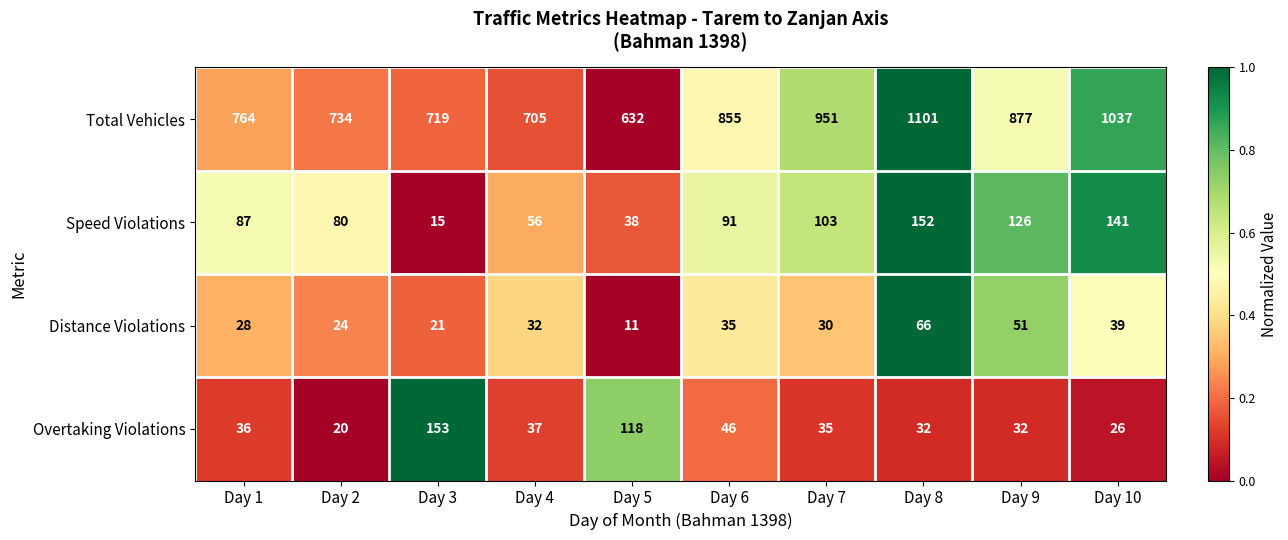

The value of Distance Violations at Day 9 is 34. True or false?

False